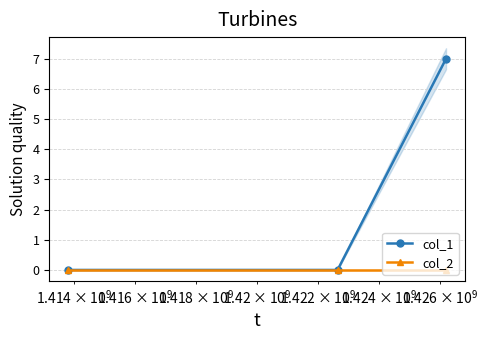

What is the maximum value for col_1?

7